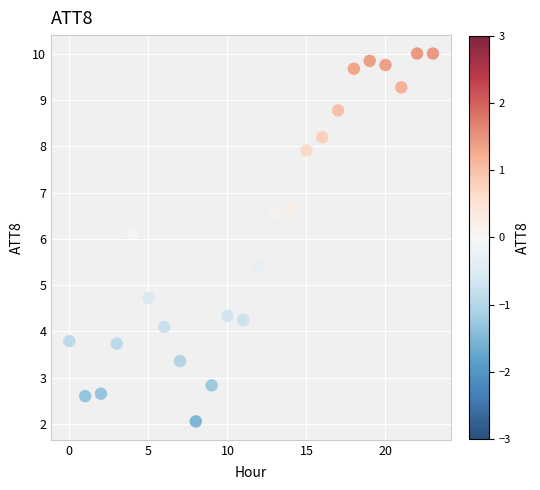

What Y value in the scatter plot is closest to 6?

6.1